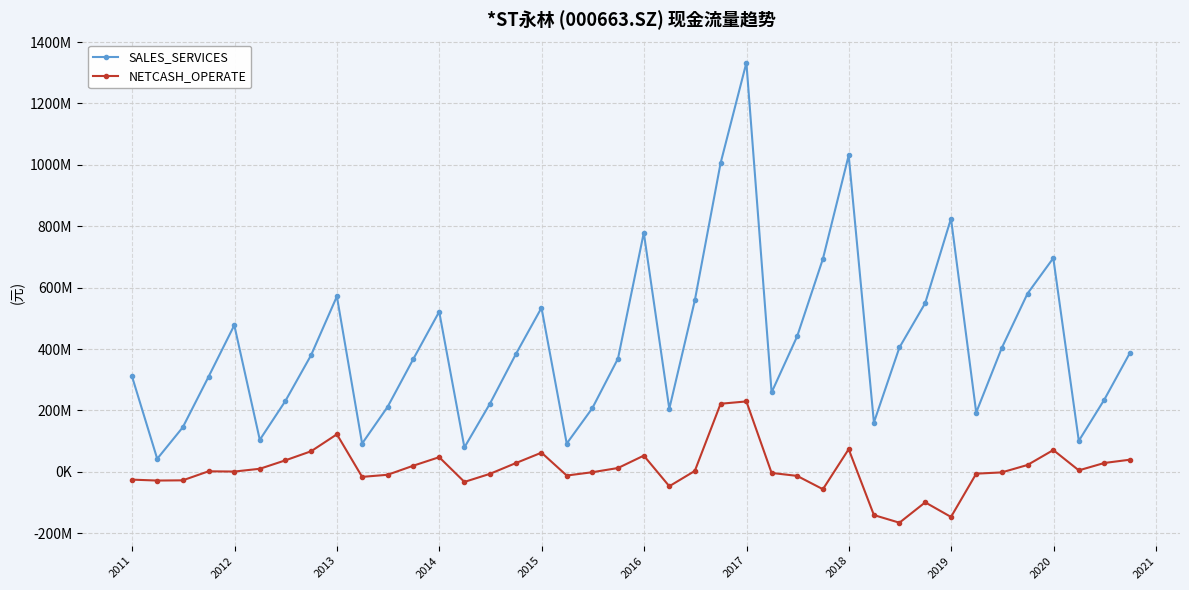

In SALES_SERVICES, how many points are higher than both neighbors (excluding endpoints)?

9